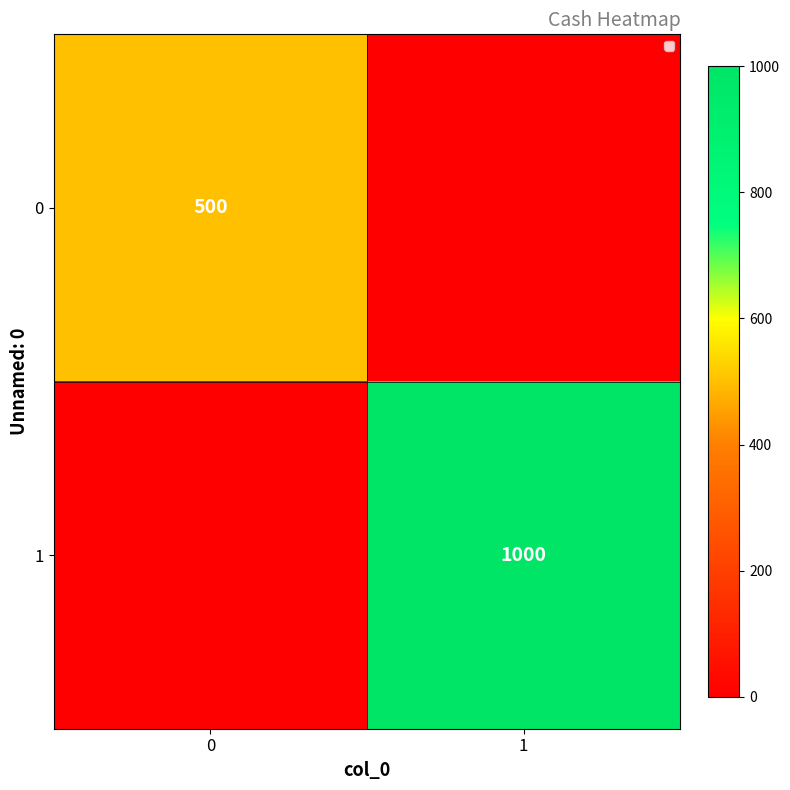

The 0 series shows 886 at 0. True or false?

False